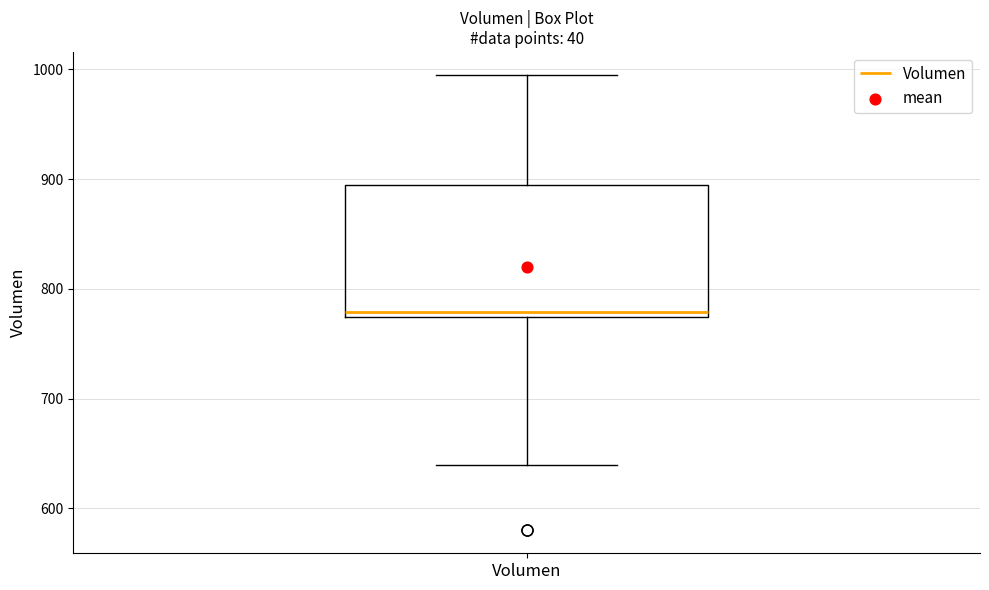

Transcribe this box plot: give where the median line is, the range the box spans, and where the two whiskers end, as read against the y-axis. The values are not printed on the chart, so give them approximately, as read against the axis.

median 780, box 770 to 890, whiskers 640 to 1000